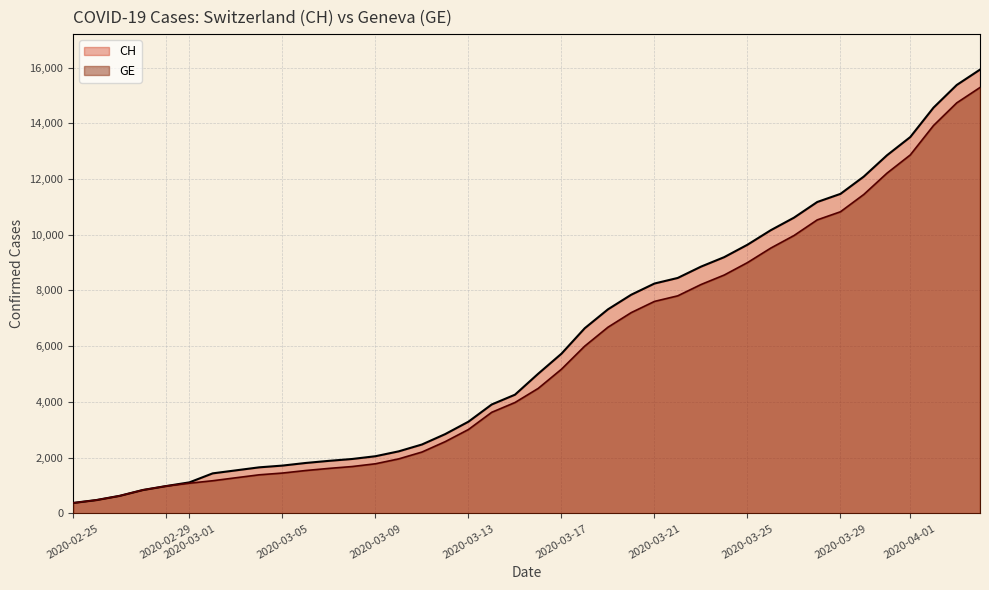

What is the label of the 12th point from the left?

2020-03-07